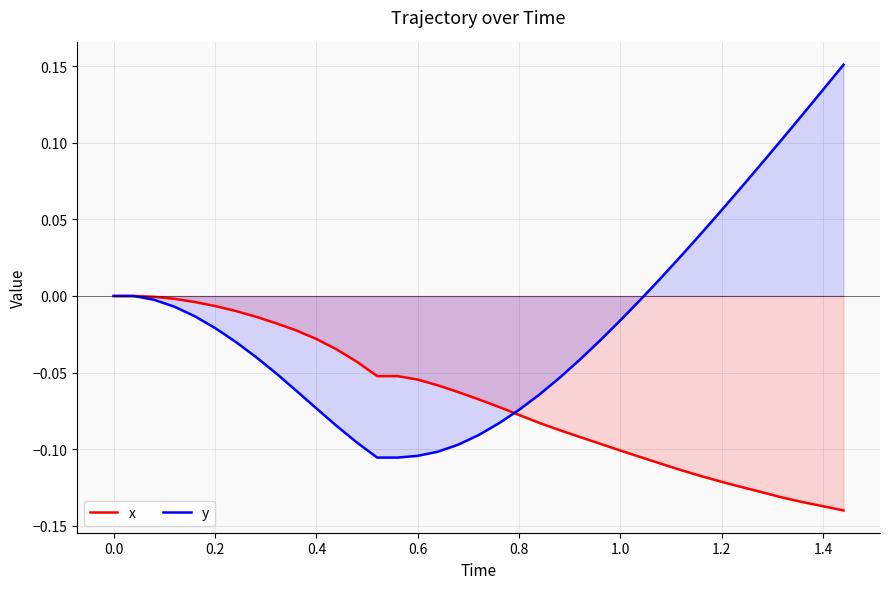

Which series has the widest spread of values?

y